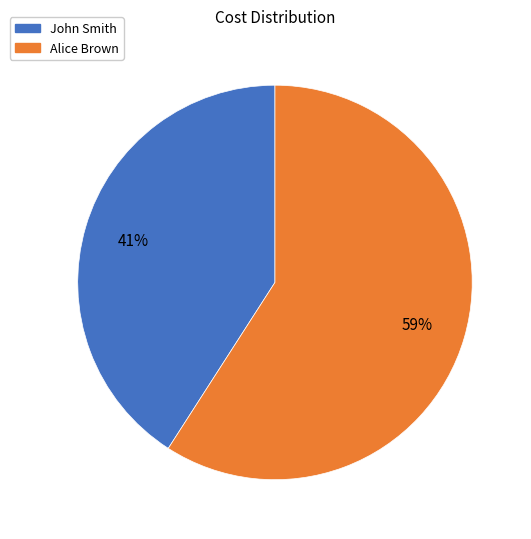

Count the number of slices in the pie.

2